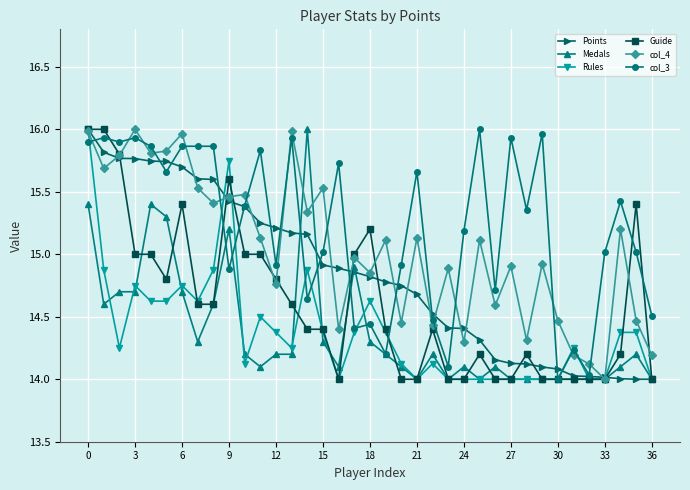

How many values in the col_4 series are below 15?

18